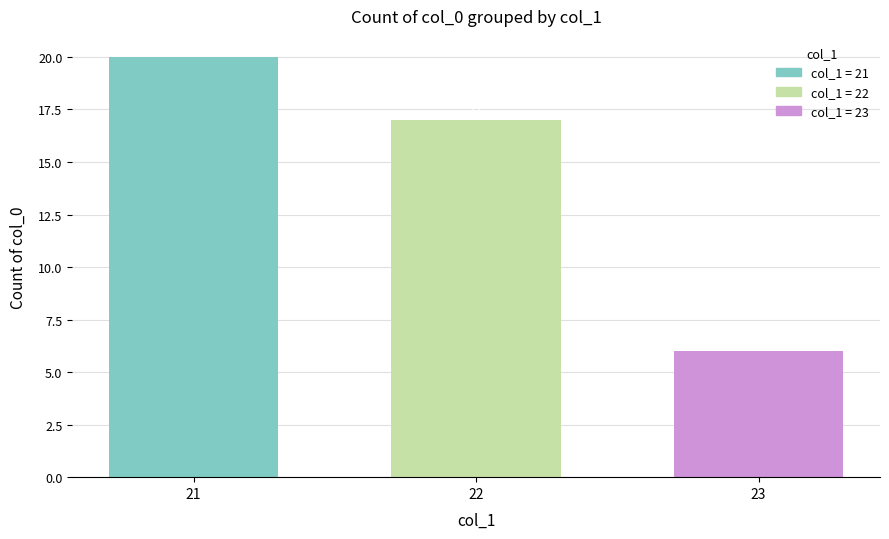

Which category has the highest value across all series?

21